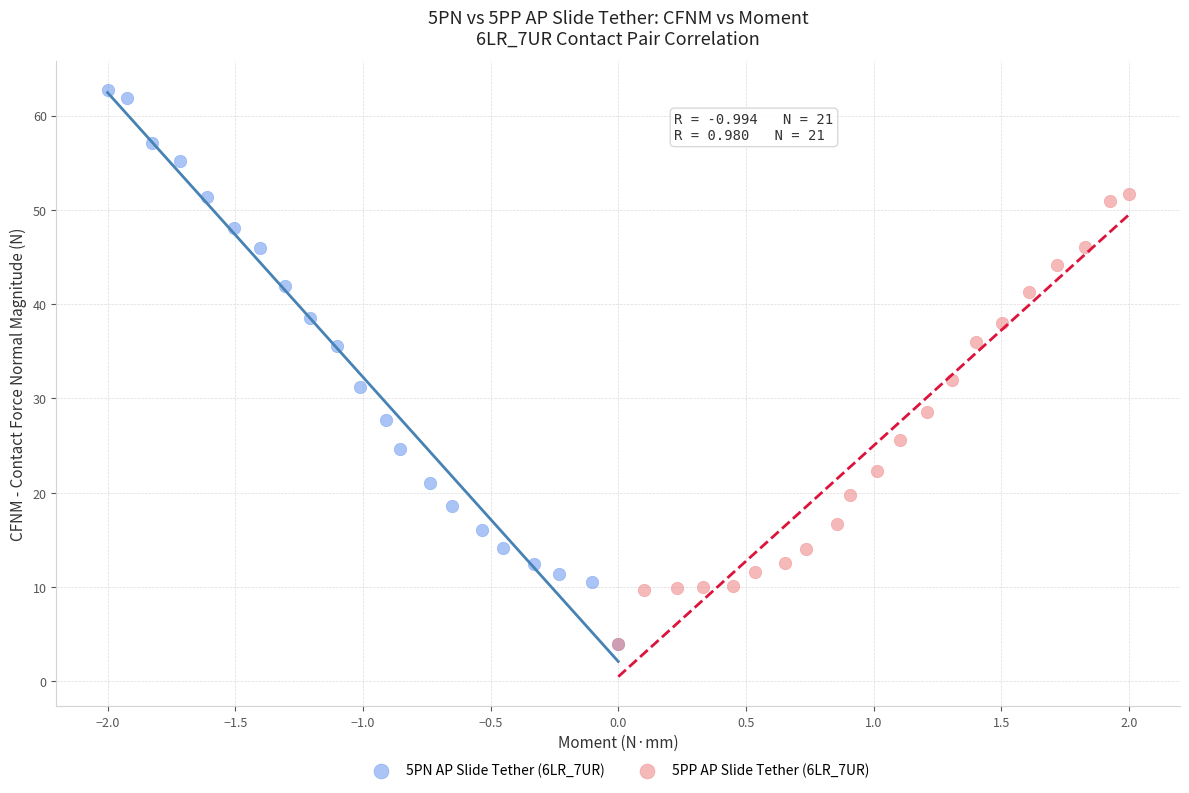

What are all the series names shown in the legend?

5PN AP Slide Tether (6LR_7UR), 5PP AP Slide Tether (6LR_7UR)